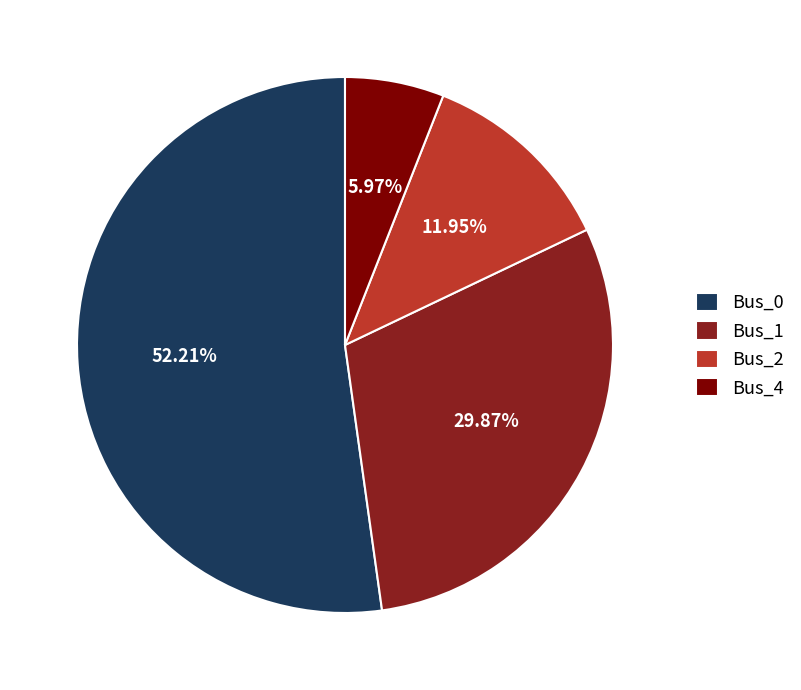

Which category has the smallest portion of the pie?

Bus_4